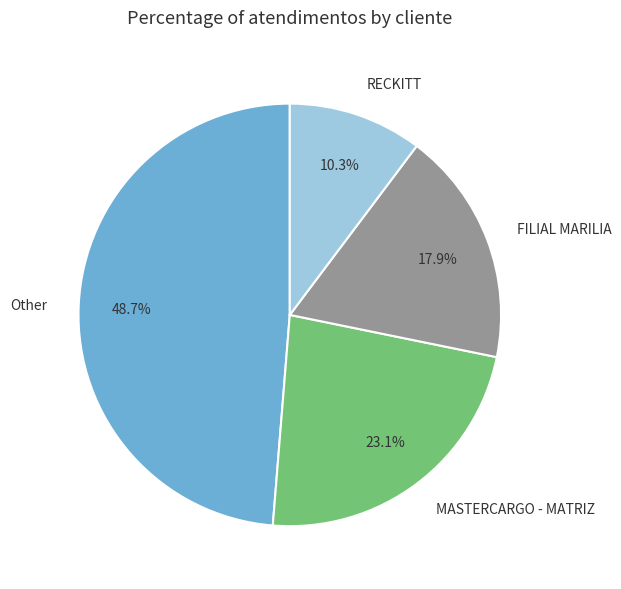

Which has a higher value, Other or FILIAL MARILIA?

Other